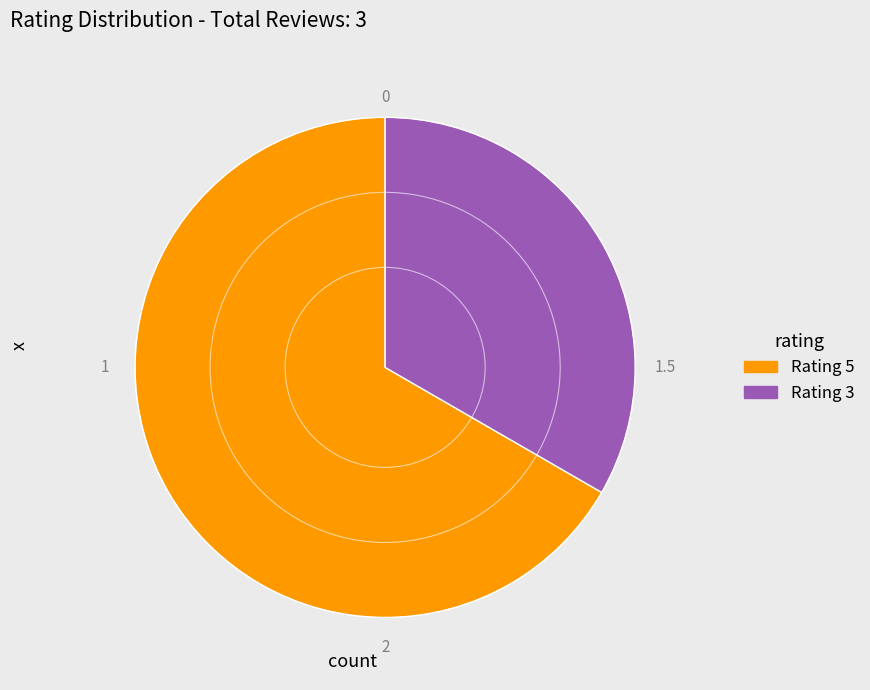

Does any single category account for the majority?

Yes